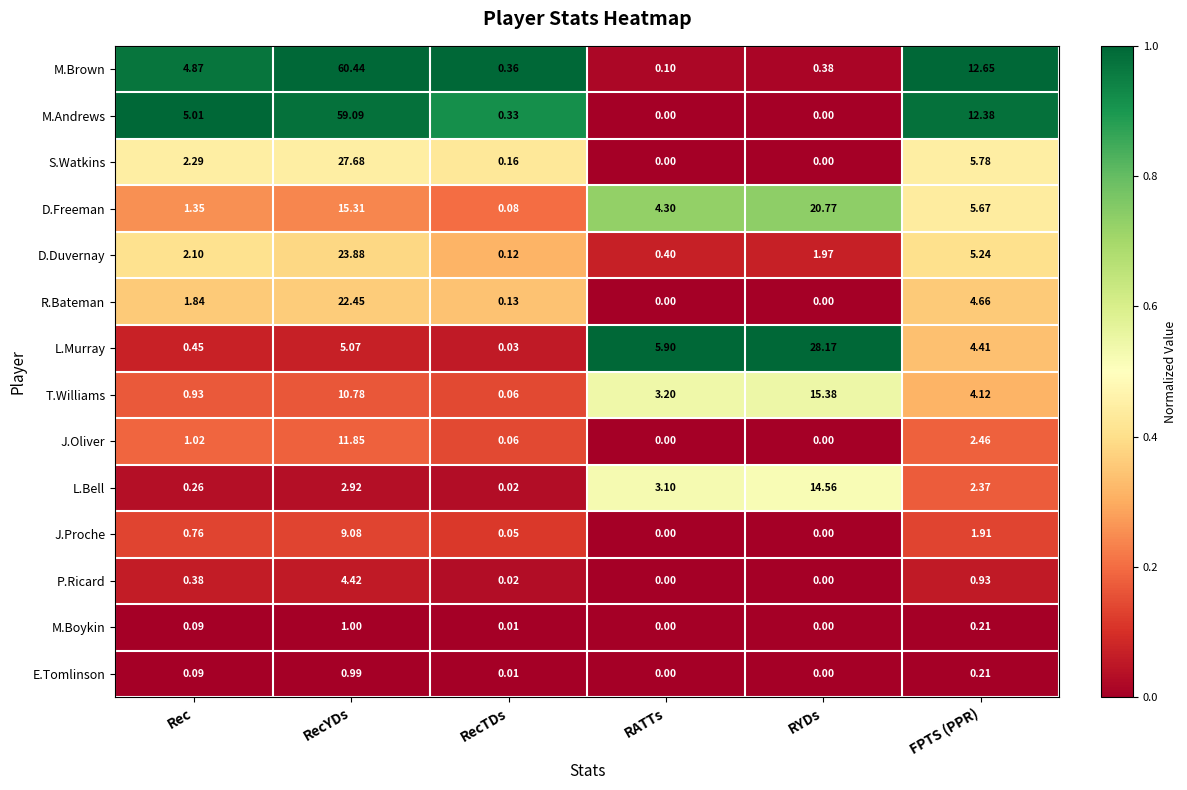

At which category is the sum across all series the highest?

RecYDs